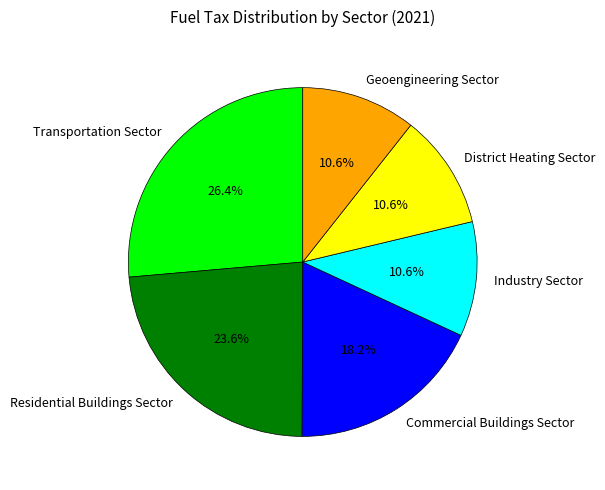

To the nearest percent, what is the difference between the Commercial Buildings Sector and Industry Sector slice percentages?

8%